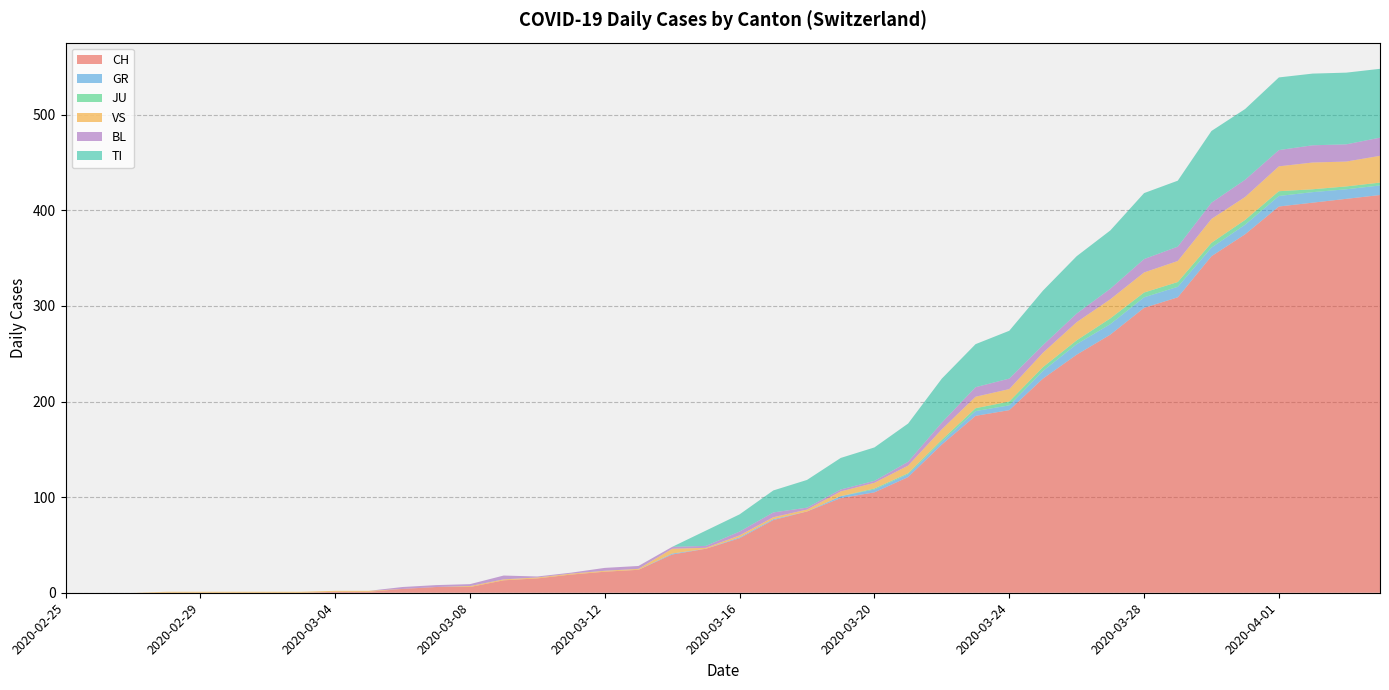

Reading left to right, transcribe all the data shown in this chart.

CH: 2020-02-25=0	2020-02-26=0	2020-02-27=0	2020-02-28=0	2020-02-29=0	2020-03-01=0	2020-03-02=0	2020-03-03=0	2020-03-04=1	2020-03-05=1	2020-03-06=4	2020-03-07=6	2020-03-08=6	2020-03-09=13	2020-03-10=15	2020-03-11=19	2020-03-12=22	2020-03-13=24	2020-03-14=40	2020-03-15=46	2020-03-16=57	2020-03-17=76	2020-03-18=85	2020-03-19=99	2020-03-20=105	2020-03-21=121	2020-03-22=155	2020-03-23=185	2020-03-24=191	2020-03-25=224	2020-03-26=249	2020-03-27=270	2020-03-28=298	2020-03-29=309	2020-03-30=352	2020-03-31=375	2020-04-01=404	2020-04-02=408	2020-04-03=412	2020-04-04=416
GR: 2020-02-25=0	2020-02-26=0	2020-02-27=0	2020-02-28=0	2020-02-29=0	2020-03-01=0	2020-03-02=0	2020-03-03=0	2020-03-04=0	2020-03-05=0	2020-03-06=0	2020-03-07=0	2020-03-08=0	2020-03-09=0	2020-03-10=0	2020-03-11=0	2020-03-12=0	2020-03-13=0	2020-03-14=1	2020-03-15=0	2020-03-16=1	2020-03-17=1	2020-03-18=0	2020-03-19=2	2020-03-20=3	2020-03-21=3	2020-03-22=3	2020-03-23=5	2020-03-24=5	2020-03-25=8	2020-03-26=11	2020-03-27=11	2020-03-28=11	2020-03-29=11	2020-03-30=9	2020-03-31=10	2020-04-01=11	2020-04-02=11	2020-04-03=10	2020-04-04=10
JU: 2020-02-25=0	2020-02-26=0	2020-02-27=0	2020-02-28=0	2020-02-29=0	2020-03-01=0	2020-03-02=0	2020-03-03=0	2020-03-04=0	2020-03-05=0	2020-03-06=0	2020-03-07=0	2020-03-08=0	2020-03-09=0	2020-03-10=0	2020-03-11=0	2020-03-12=0	2020-03-13=0	2020-03-14=0	2020-03-15=0	2020-03-16=0	2020-03-17=0	2020-03-18=0	2020-03-19=0	2020-03-20=1	2020-03-21=1	2020-03-22=2	2020-03-23=3	2020-03-24=4	2020-03-25=4	2020-03-26=4	2020-03-27=6	2020-03-28=5	2020-03-29=5	2020-03-30=5	2020-03-31=5	2020-04-01=5	2020-04-02=3	2020-04-03=3	2020-04-04=3
VS: 2020-02-25=0	2020-02-26=0	2020-02-27=0	2020-02-28=1	2020-02-29=1	2020-03-01=1	2020-03-02=1	2020-03-03=1	2020-03-04=1	2020-03-05=1	2020-03-06=0	2020-03-07=0	2020-03-08=1	2020-03-09=1	2020-03-10=1	2020-03-11=1	2020-03-12=1	2020-03-13=1	2020-03-14=5	2020-03-15=1	2020-03-16=2	2020-03-17=2	2020-03-18=2	2020-03-19=5	2020-03-20=6	2020-03-21=8	2020-03-22=11	2020-03-23=12	2020-03-24=13	2020-03-25=15	2020-03-26=19	2020-03-27=20	2020-03-28=21	2020-03-29=22	2020-03-30=25	2020-03-31=24	2020-04-01=26	2020-04-02=28	2020-04-03=26	2020-04-04=28
BL: 2020-02-25=0	2020-02-26=0	2020-02-27=0	2020-02-28=0	2020-02-29=0	2020-03-01=0	2020-03-02=0	2020-03-03=0	2020-03-04=0	2020-03-05=0	2020-03-06=2	2020-03-07=2	2020-03-08=2	2020-03-09=4	2020-03-10=1	2020-03-11=1	2020-03-12=3	2020-03-13=3	2020-03-14=2	2020-03-15=2	2020-03-16=4	2020-03-17=5	2020-03-18=2	2020-03-19=2	2020-03-20=2	2020-03-21=4	2020-03-22=7	2020-03-23=10	2020-03-24=11	2020-03-25=8	2020-03-26=9	2020-03-27=11	2020-03-28=14	2020-03-29=15	2020-03-30=17	2020-03-31=18	2020-04-01=17	2020-04-02=18	2020-04-03=18	2020-04-04=19
TI: 2020-02-25=0	2020-02-26=0	2020-02-27=0	2020-02-28=0	2020-02-29=0	2020-03-01=0	2020-03-02=0	2020-03-03=0	2020-03-04=0	2020-03-05=0	2020-03-06=0	2020-03-07=0	2020-03-08=0	2020-03-09=0	2020-03-10=0	2020-03-11=0	2020-03-12=0	2020-03-13=0	2020-03-14=0	2020-03-15=16	2020-03-16=18	2020-03-17=23	2020-03-18=29	2020-03-19=33	2020-03-20=35	2020-03-21=40	2020-03-22=46	2020-03-23=45	2020-03-24=50	2020-03-25=57	2020-03-26=60	2020-03-27=61	2020-03-28=69	2020-03-29=69	2020-03-30=75	2020-03-31=74	2020-04-01=76	2020-04-02=75	2020-04-03=75	2020-04-04=72